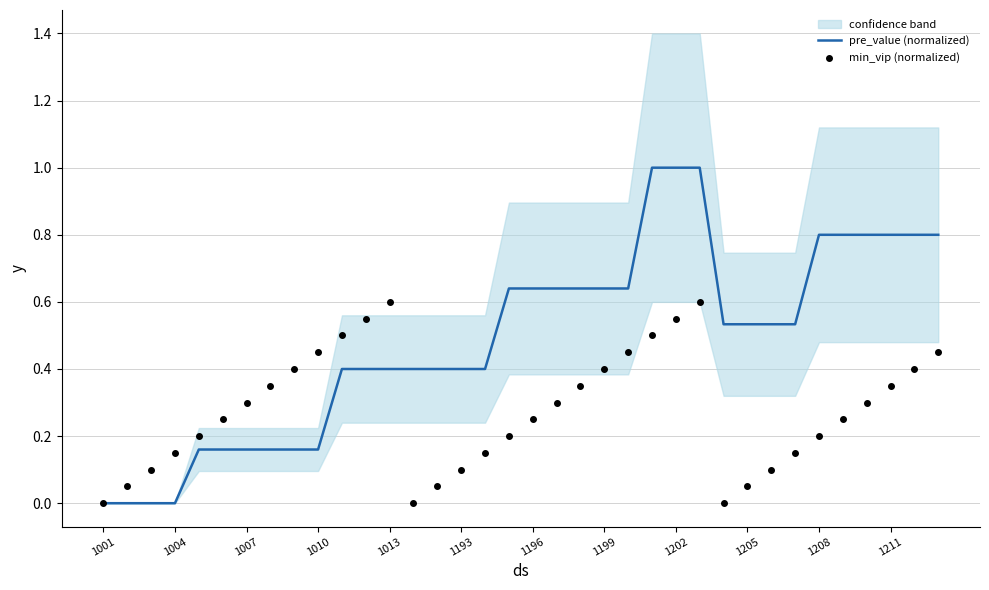

At which category is the sum across all series the highest?

25